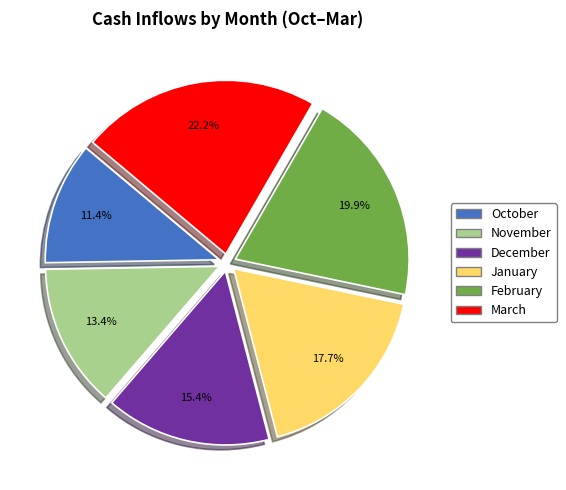

What percentage is the December slice, to the nearest percent?

15%